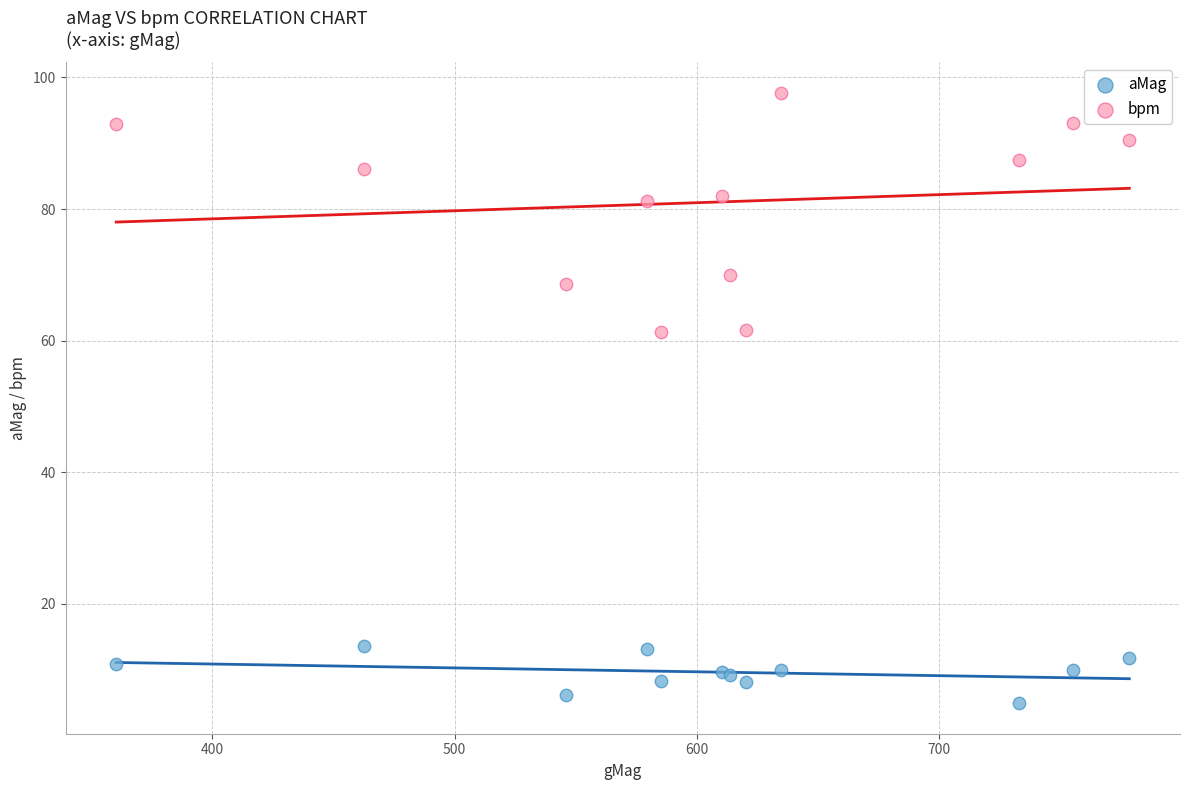

Which series contains the lowest Y value?

aMag